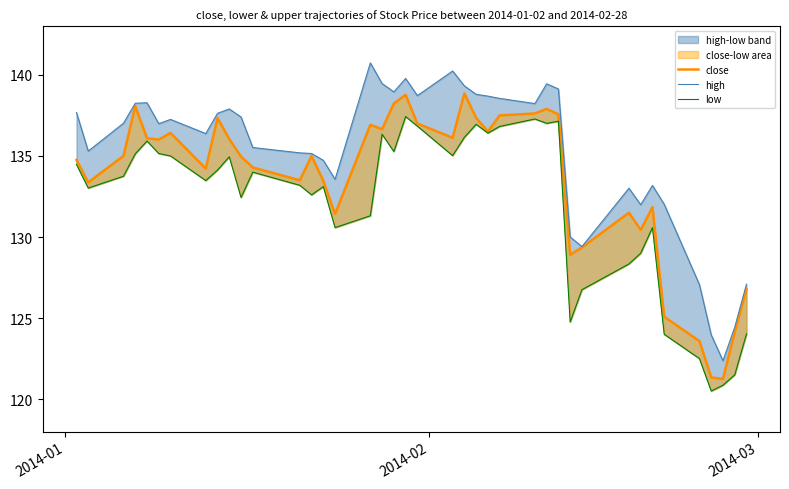

What is the minimum value for close?

121.2